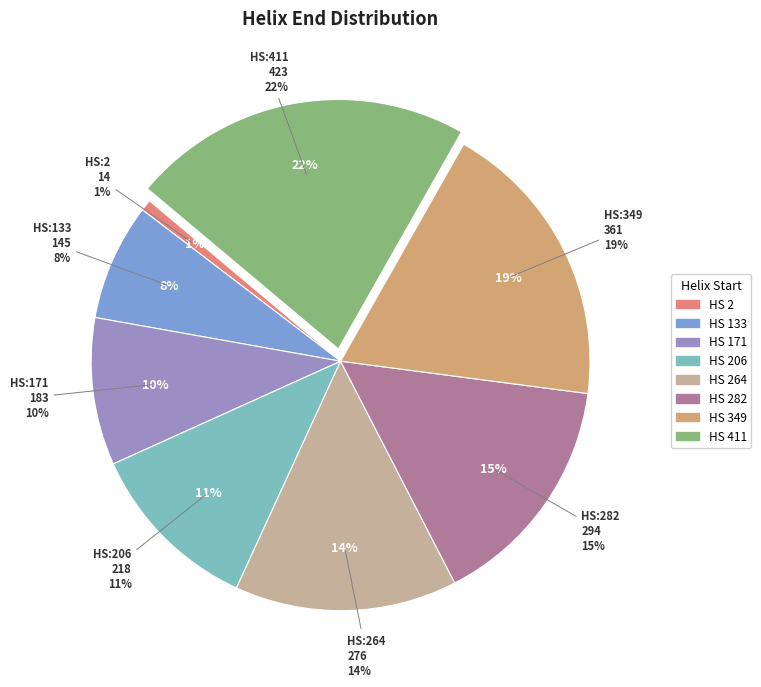

Combined, do 206 and 349 account for over 50%?

No